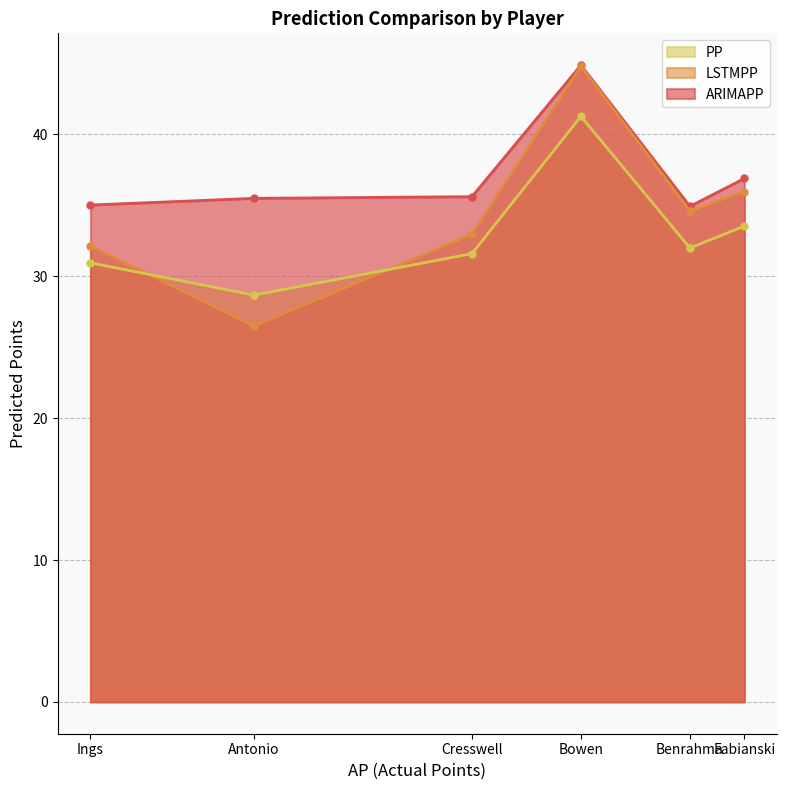

What value does the PP series have at Antonio?

28.7